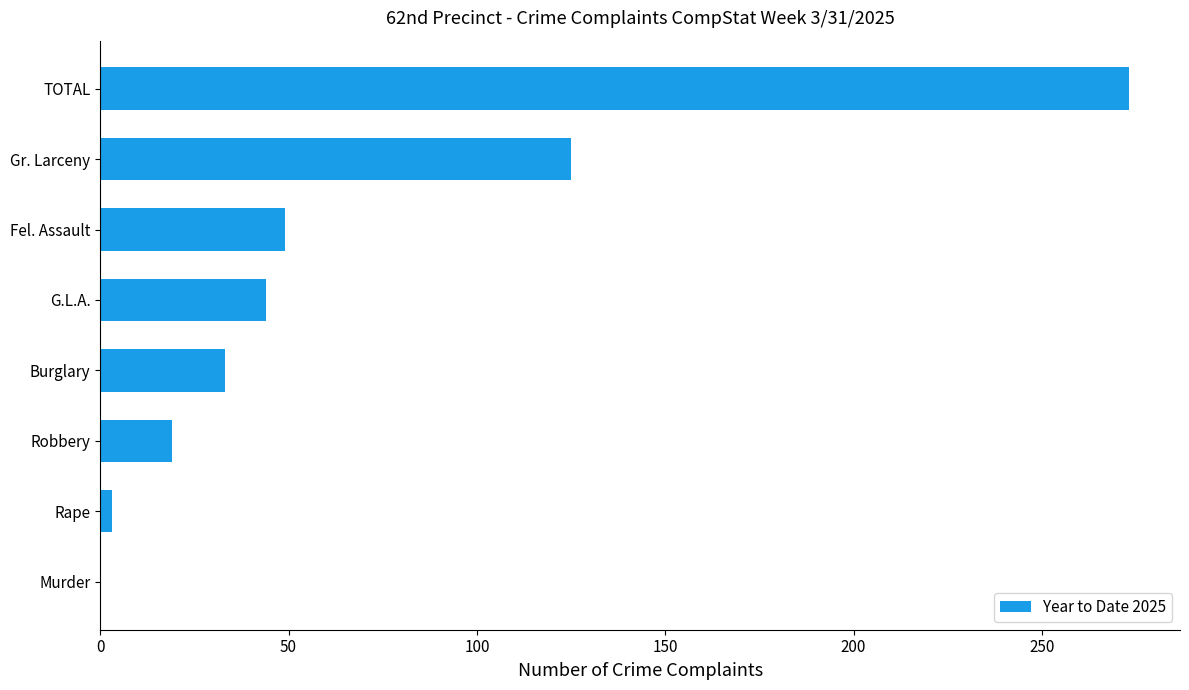

What is the sum of all values?

546